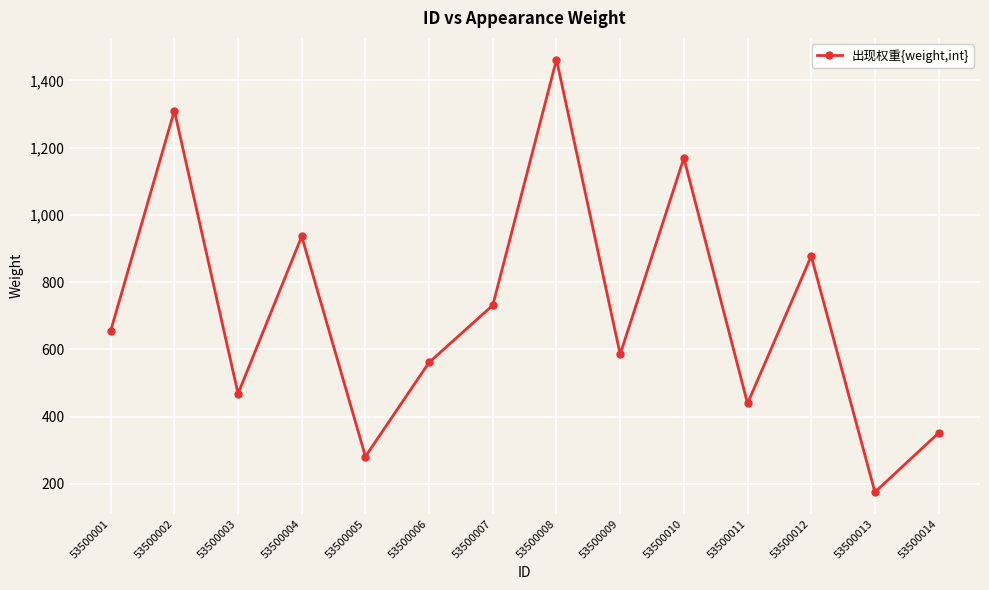

Is it true that the value at 53500008 is 1462?

True